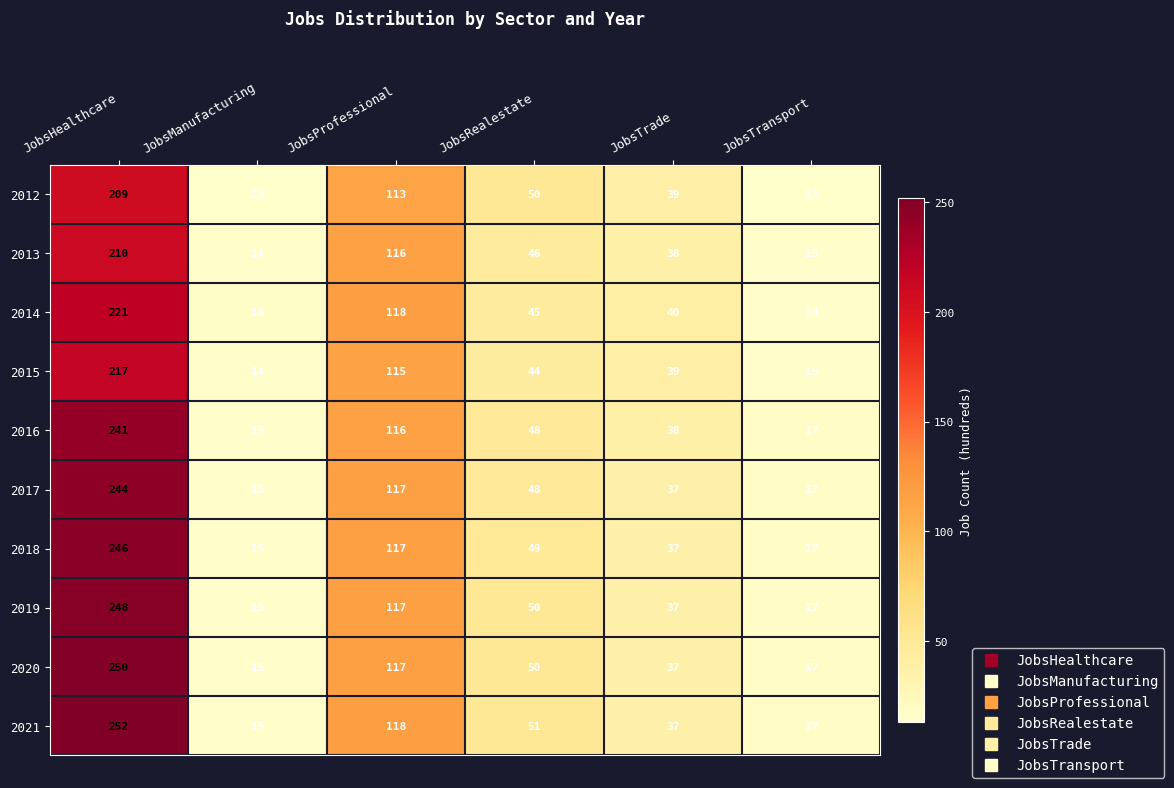

Which series changed the most between JobsHealthcare and JobsManufacturing?

2021